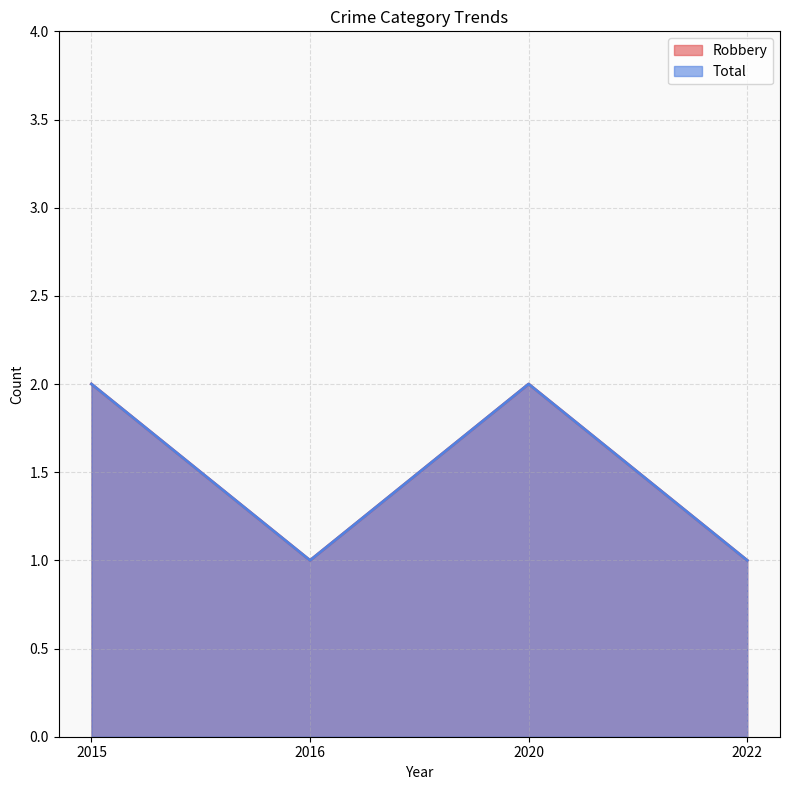

Rank the series at 2016 from lowest to highest value.

Robbery, Total